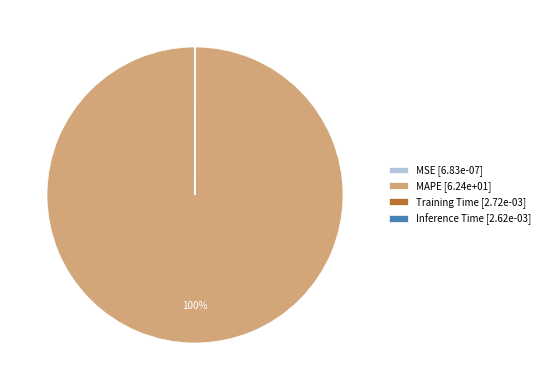

Is it true that MAPE [6.24e+01] is 94% of the pie?

False